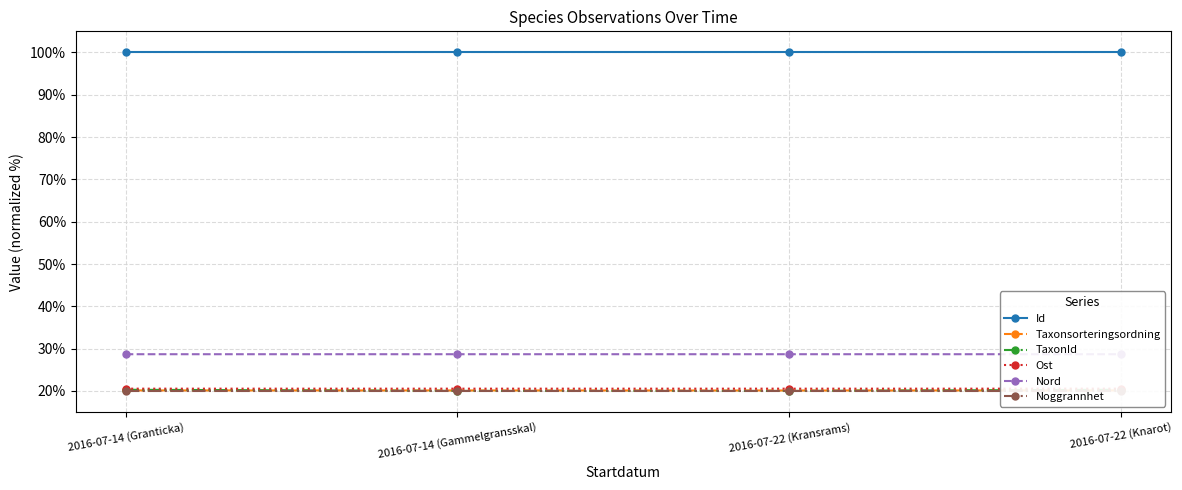

What is the label of the 4th point from the left?

2016-07-22 (Knarot)